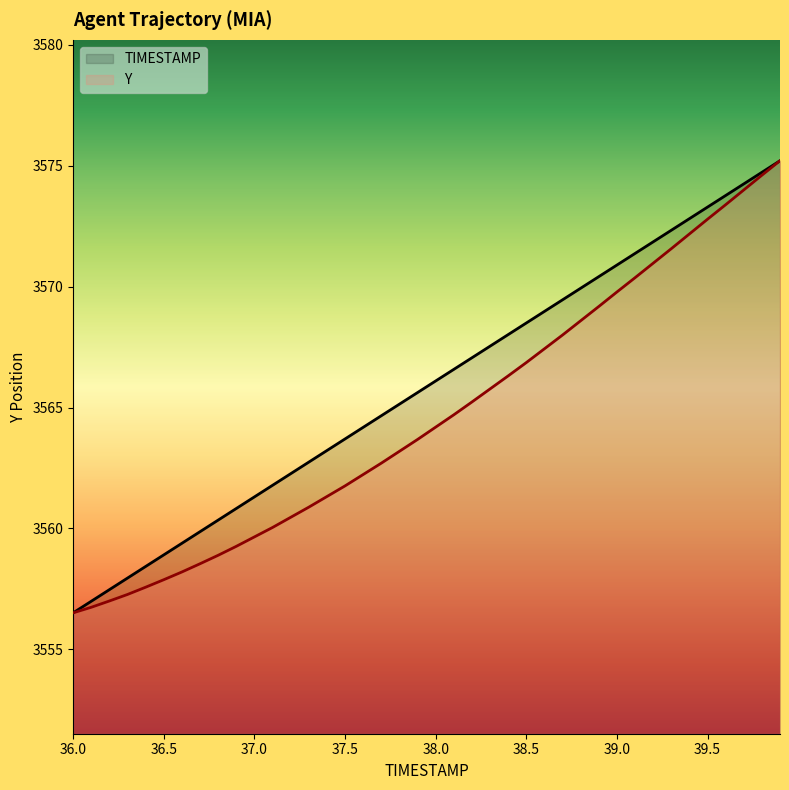

Which series has the largest total across all categories?

TIMESTAMP